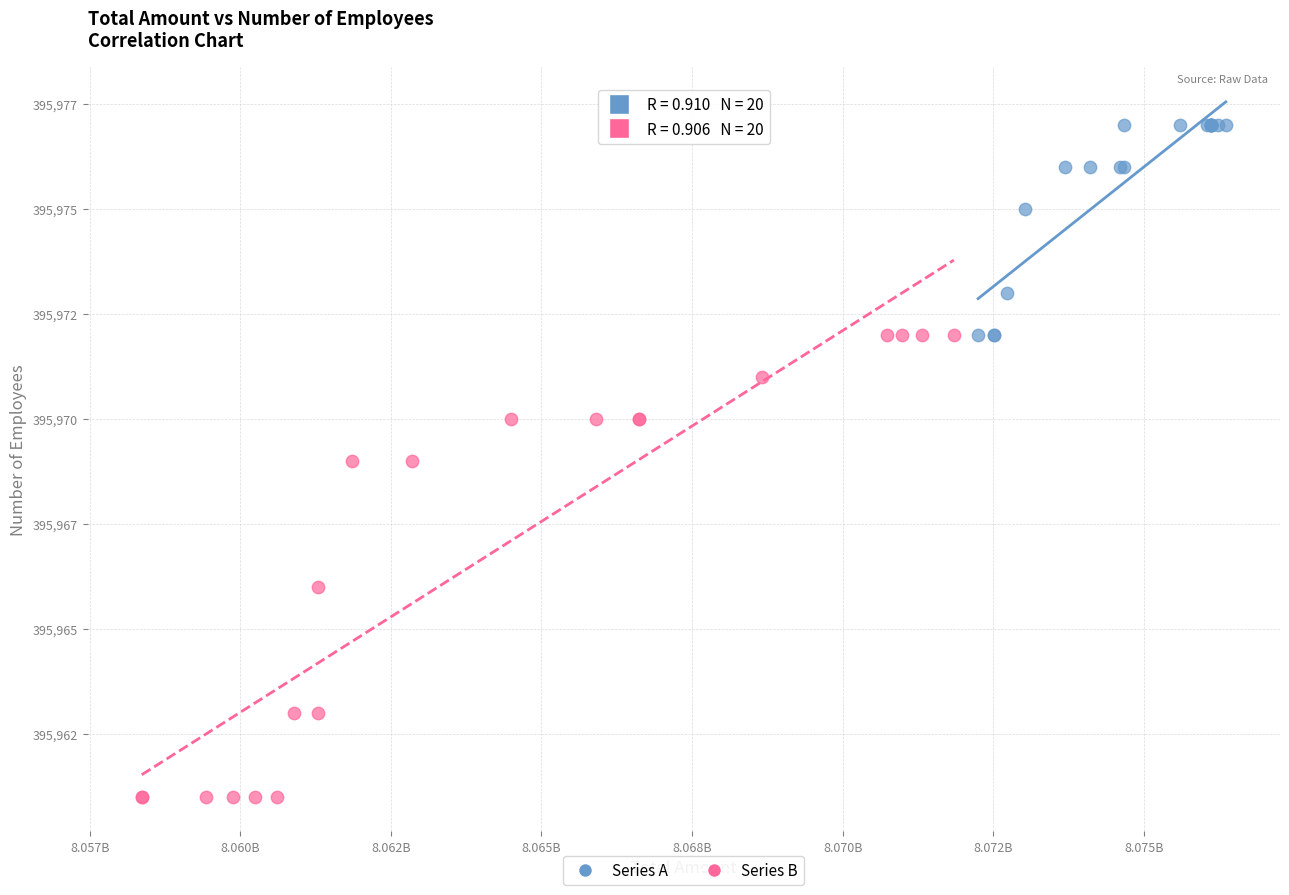

Which series contains the highest Y value?

Series A